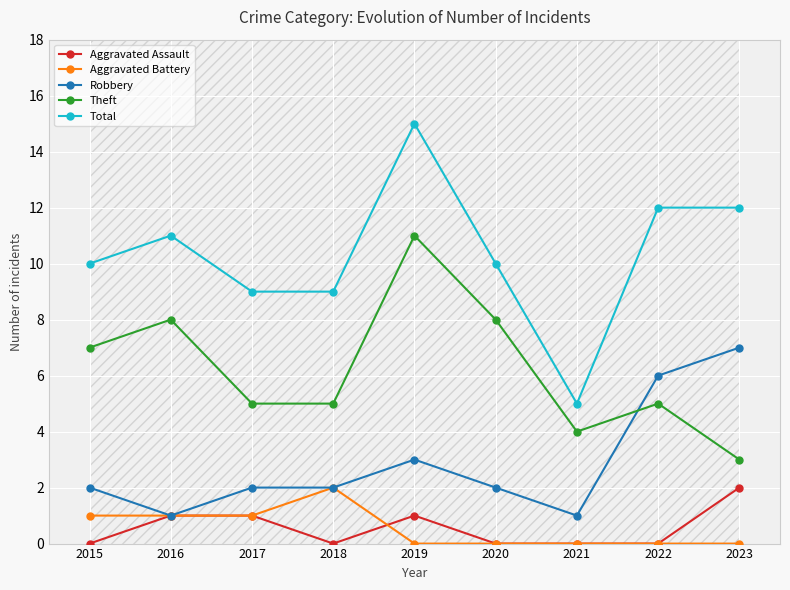

In Robbery, how many points are lower than both neighbors (excluding endpoints)?

2